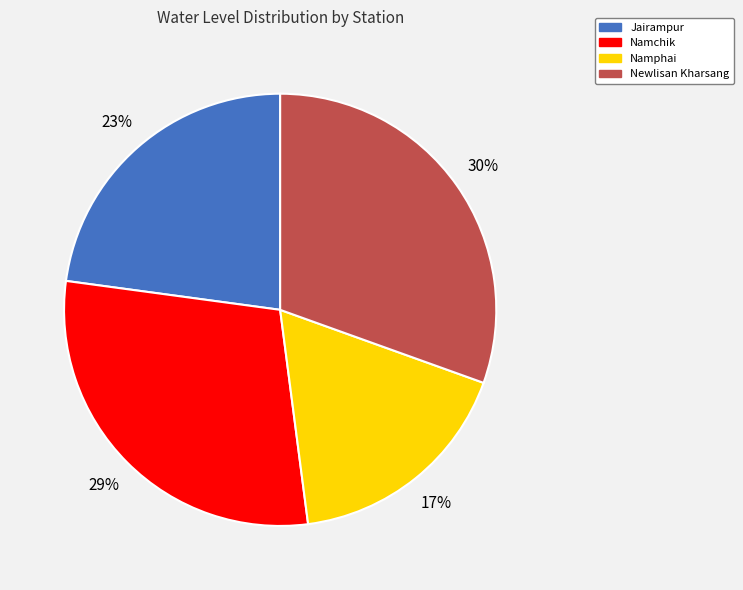

What is the smallest slice in the pie chart?

Namphai